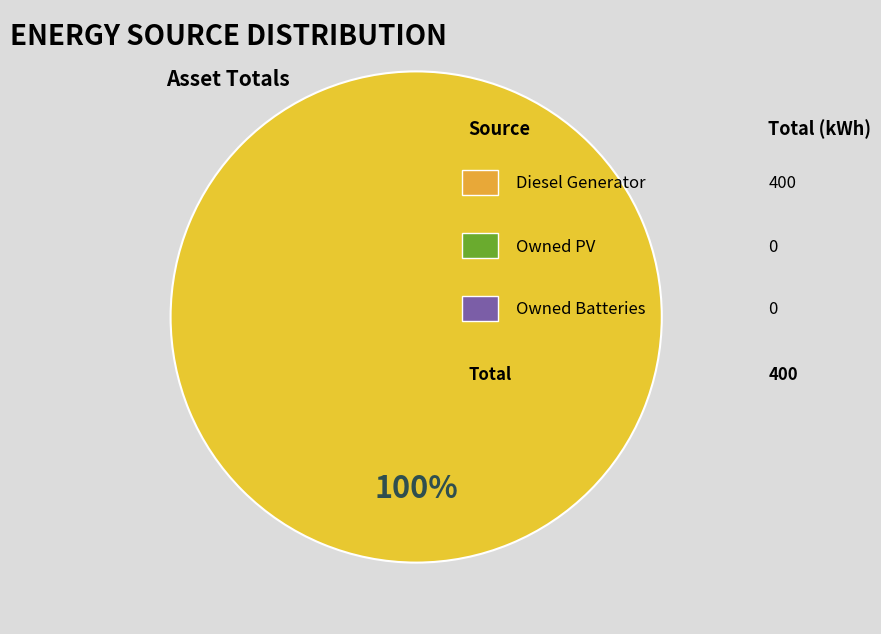

How many segments does this pie chart have?

1